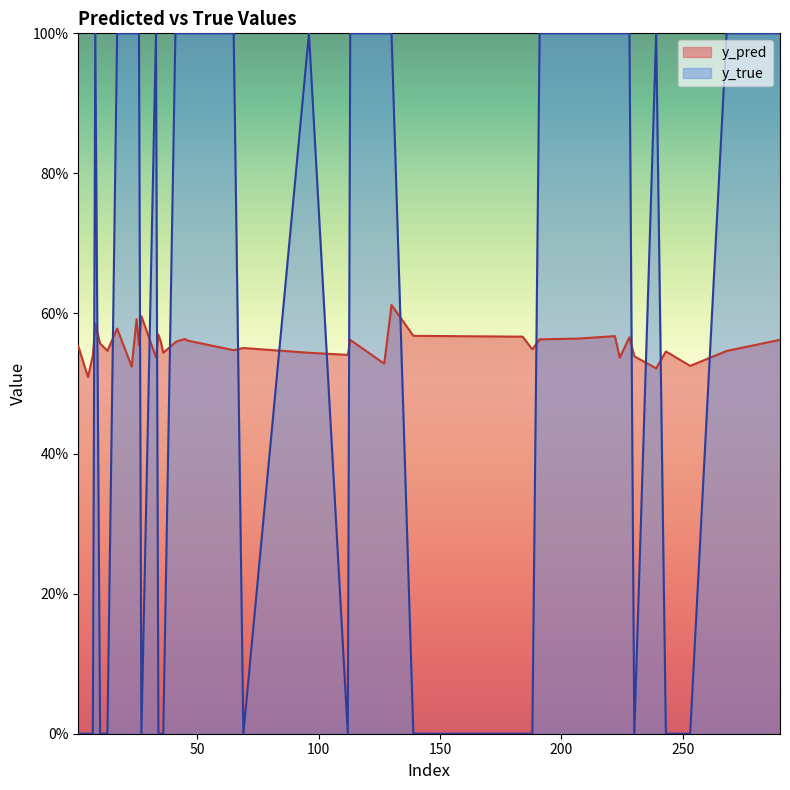

Between 23 and 34, which is larger?

34